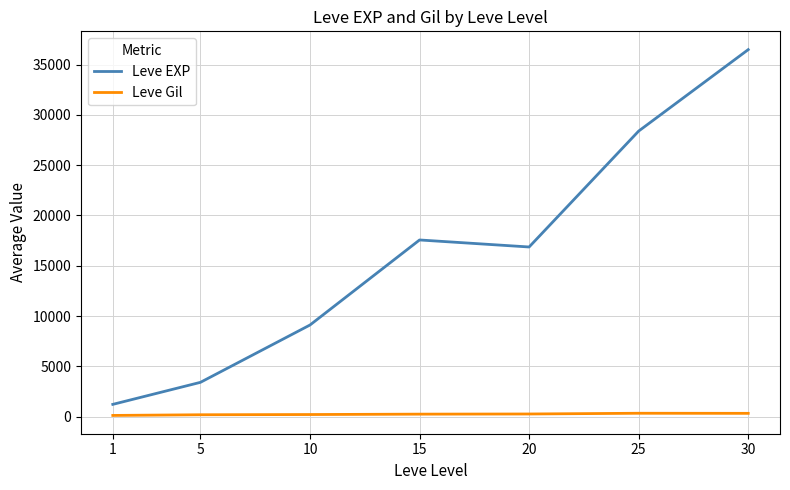

Which series has the widest spread of values?

Leve EXP